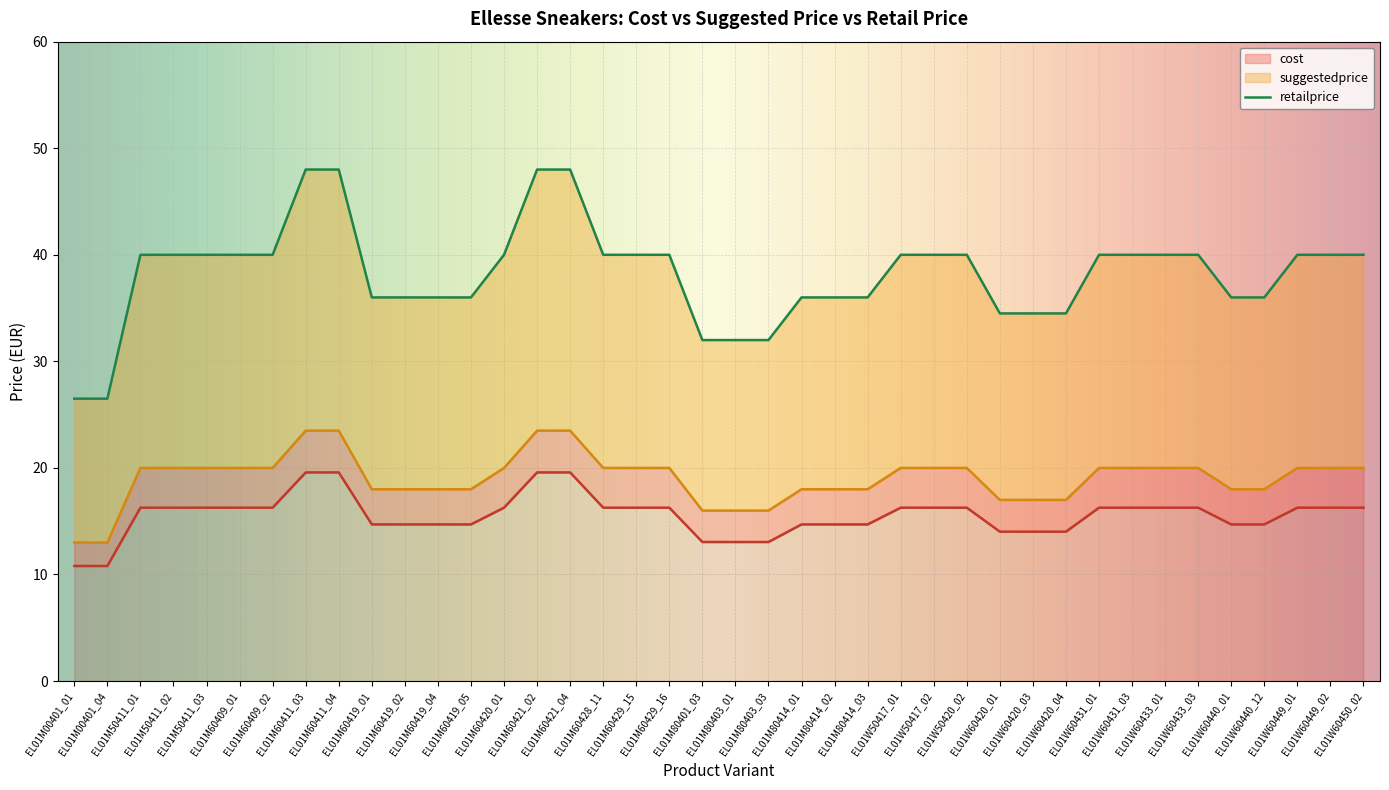

Which label corresponds to the smallest value in the chart?

EL01M00401_01